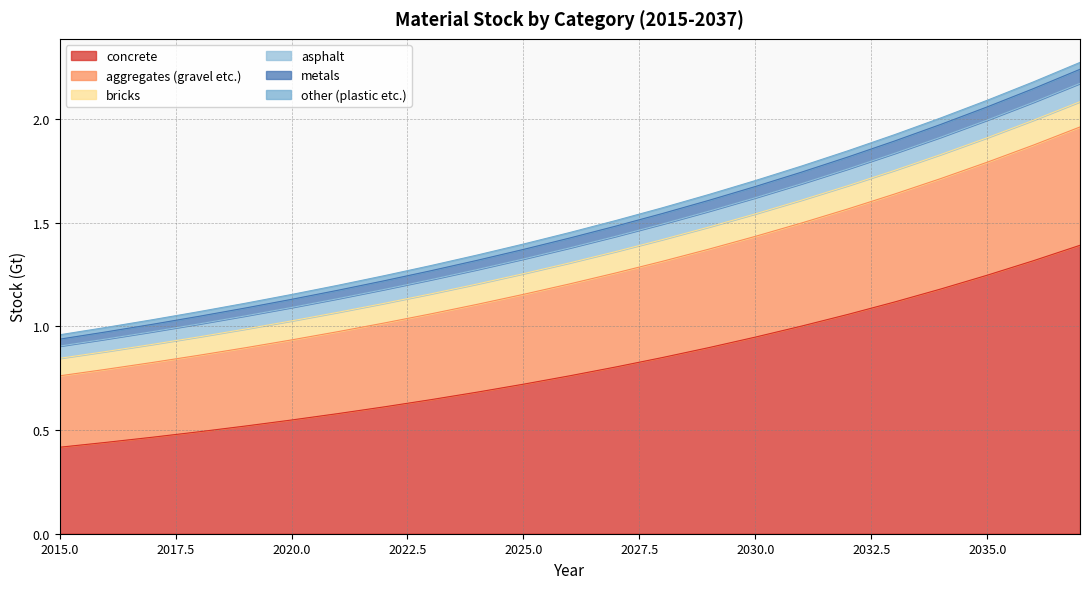

What is the highest value of the concrete series?

1.4